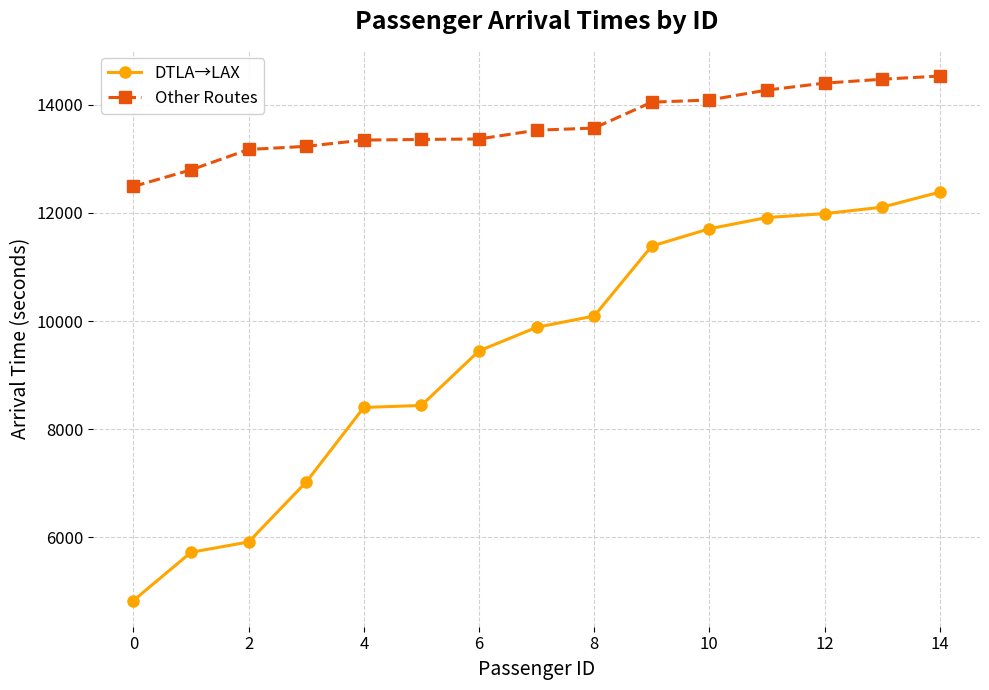

True or false: Other Routes and DTLA→LAX cross at least once.

False